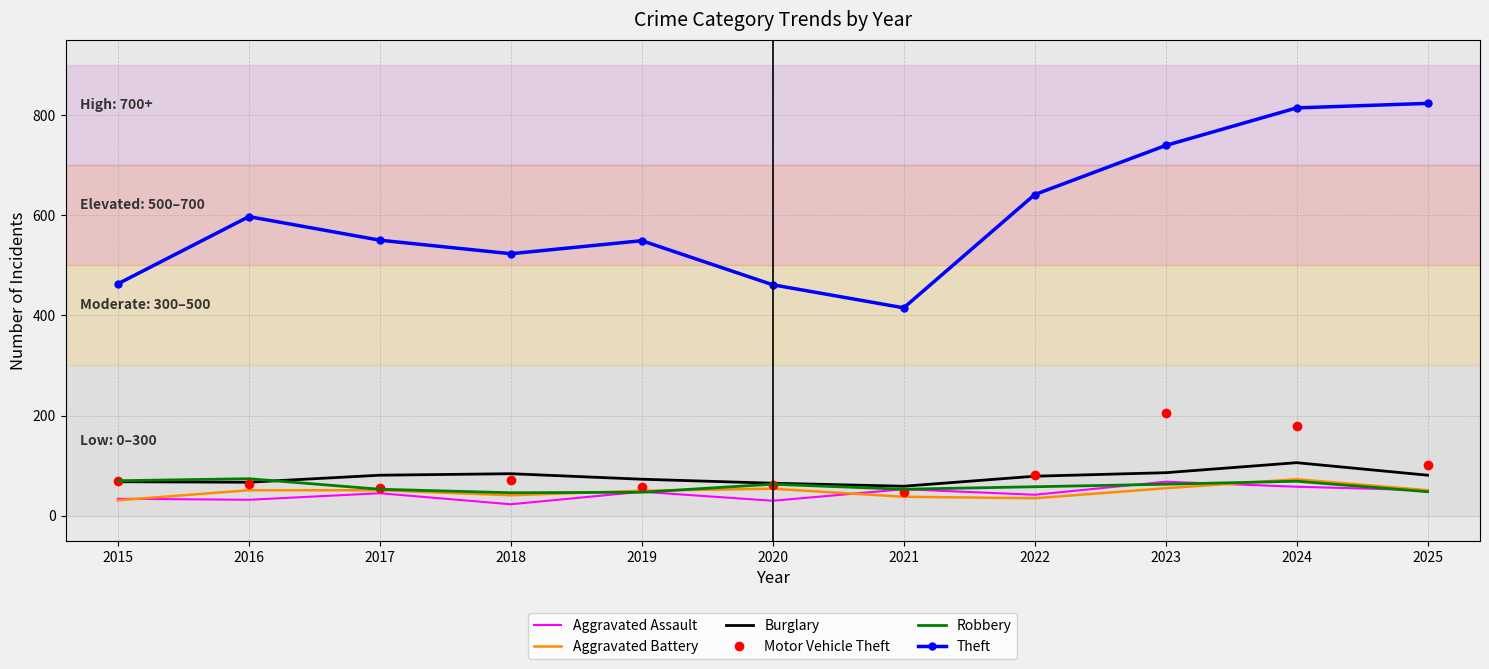

True or false: Robbery and Theft cross at least once.

False